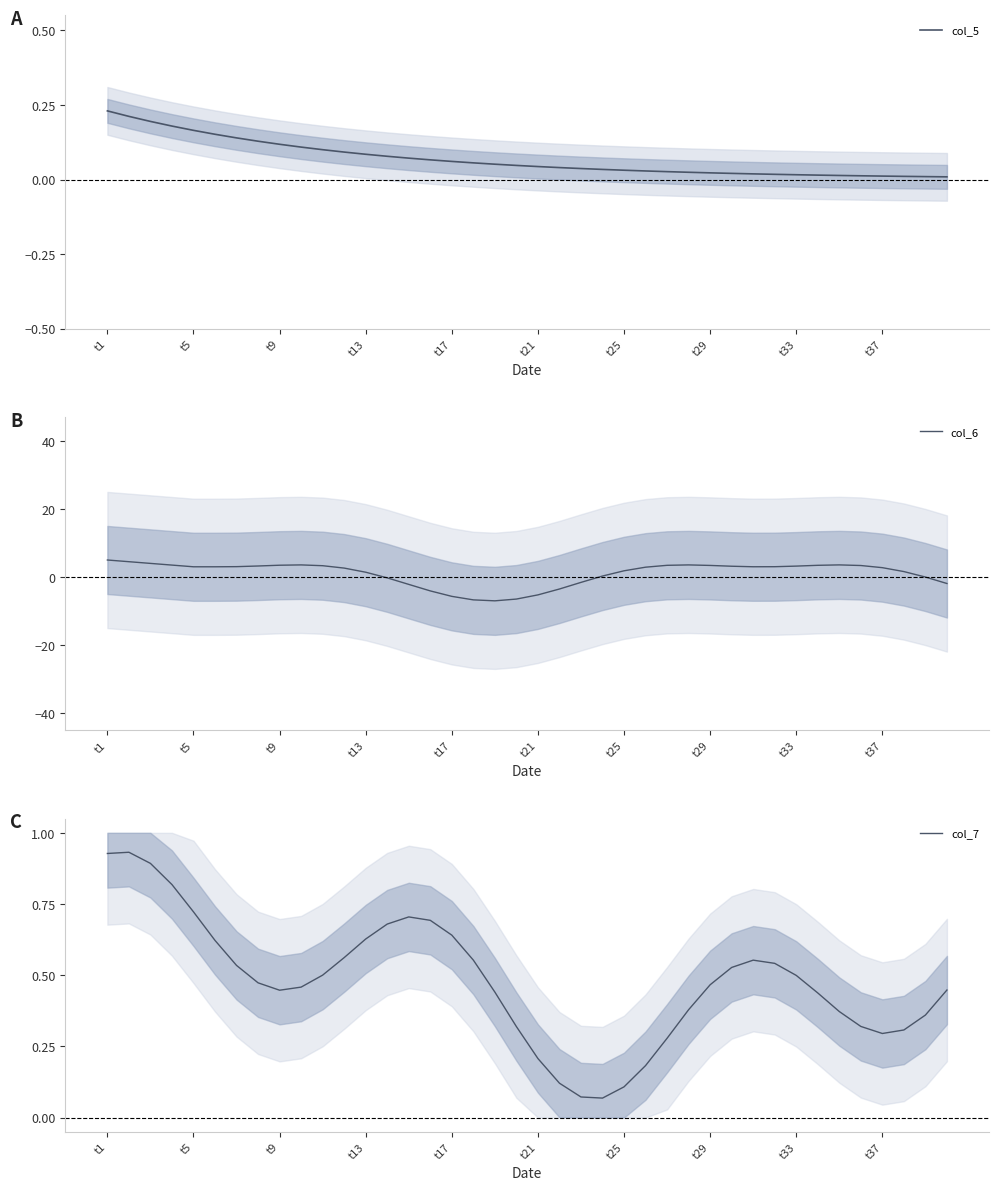

The col_6 series shows 0.9 at 37. True or false?

False